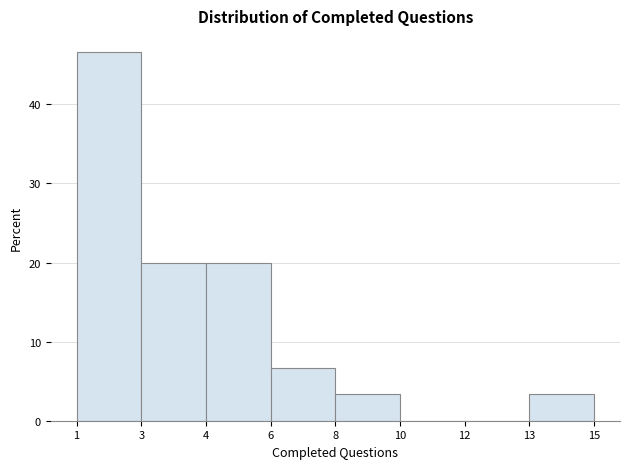

Reading left to right, list all the values displayed in this chart.

1=46.7	3=20.0	4=20.0	6=6.7	8=3.3	10=0.0	12=0.0	13=3.3